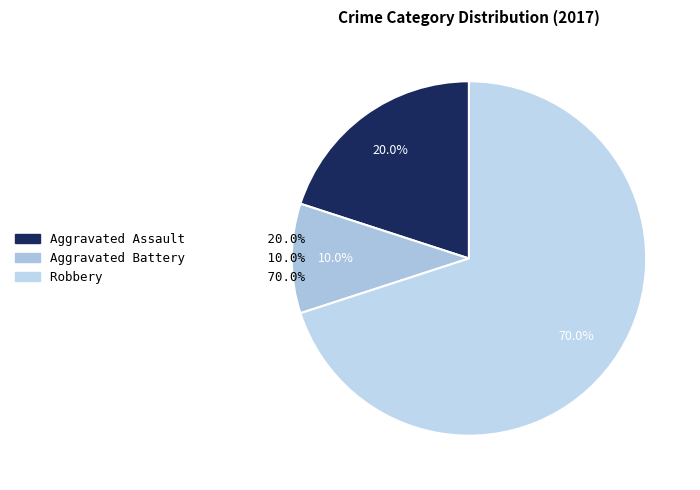

Which slice is the smallest?

Aggravated Battery